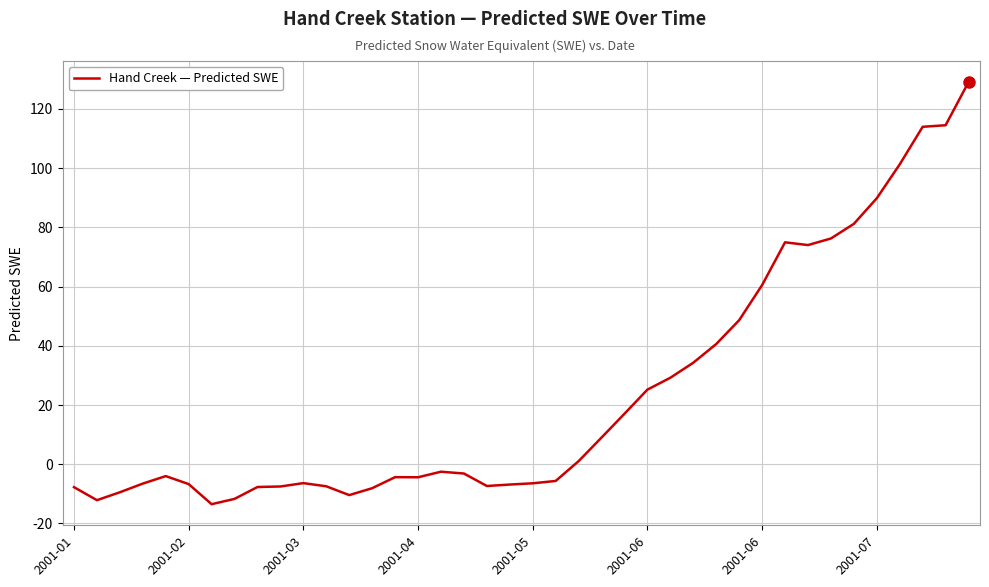

What is the maximum value shown in the chart?

129.0